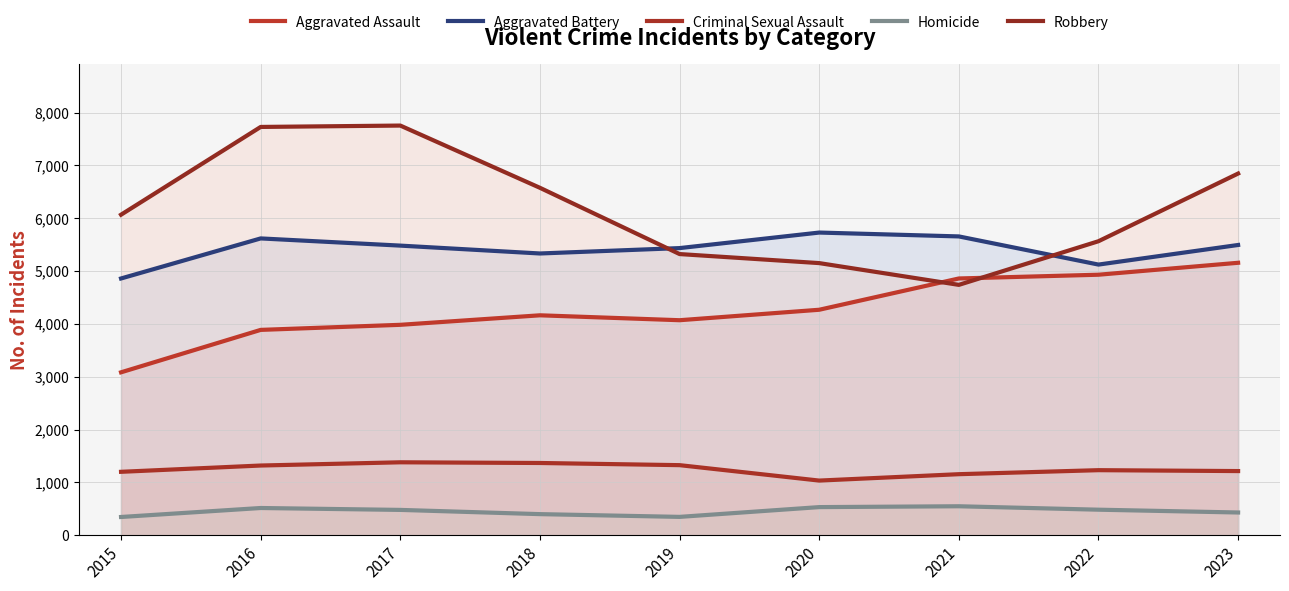

The Aggravated Assault series shows 4267 at 2020. True or false?

True